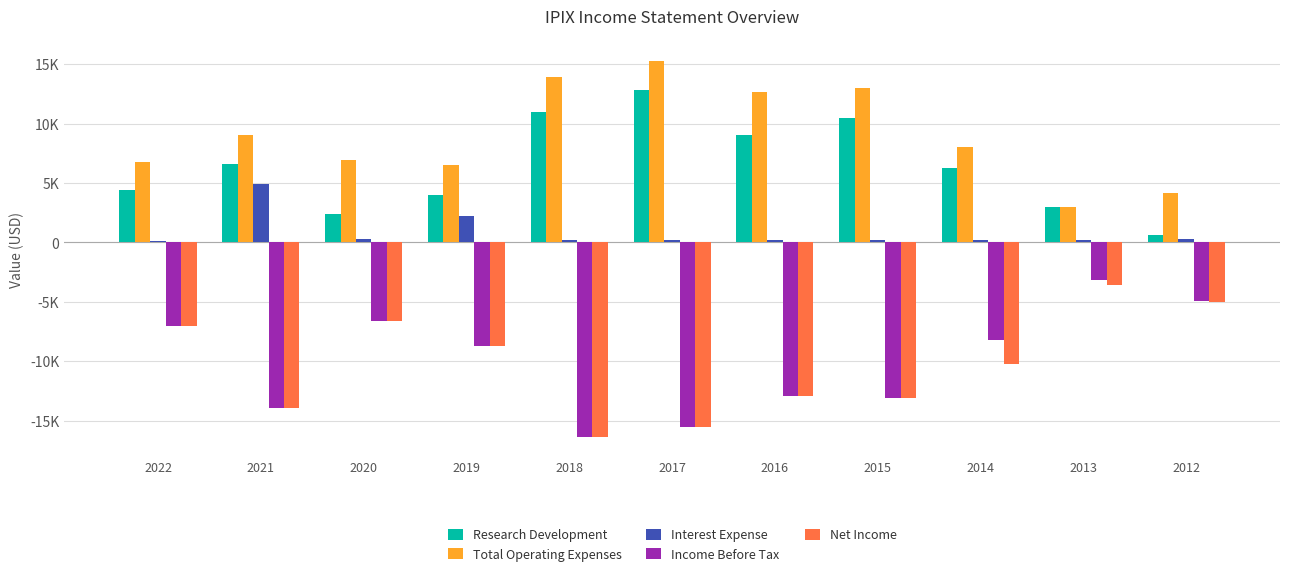

What are all the series names shown in the legend?

Research Development, Total Operating Expenses, Interest Expense, Income Before Tax, Net Income